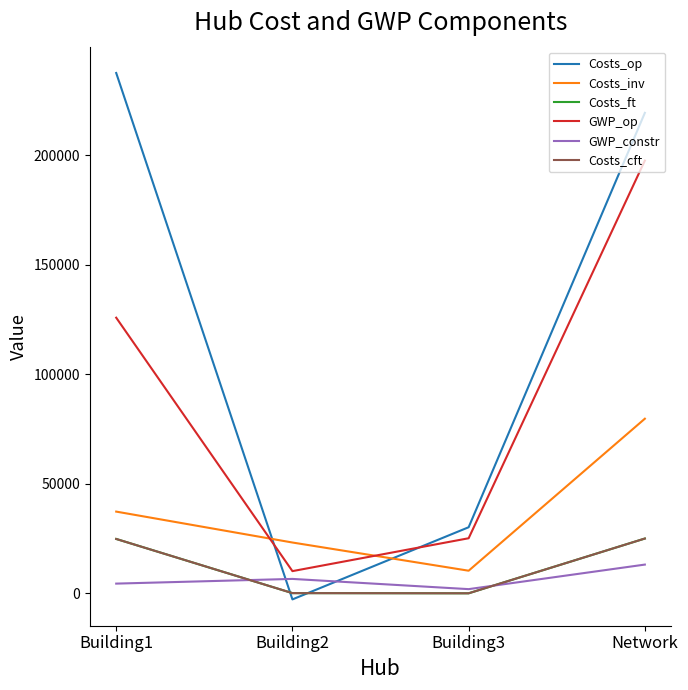

Which category has the lowest value in the GWP_op series?

Building2